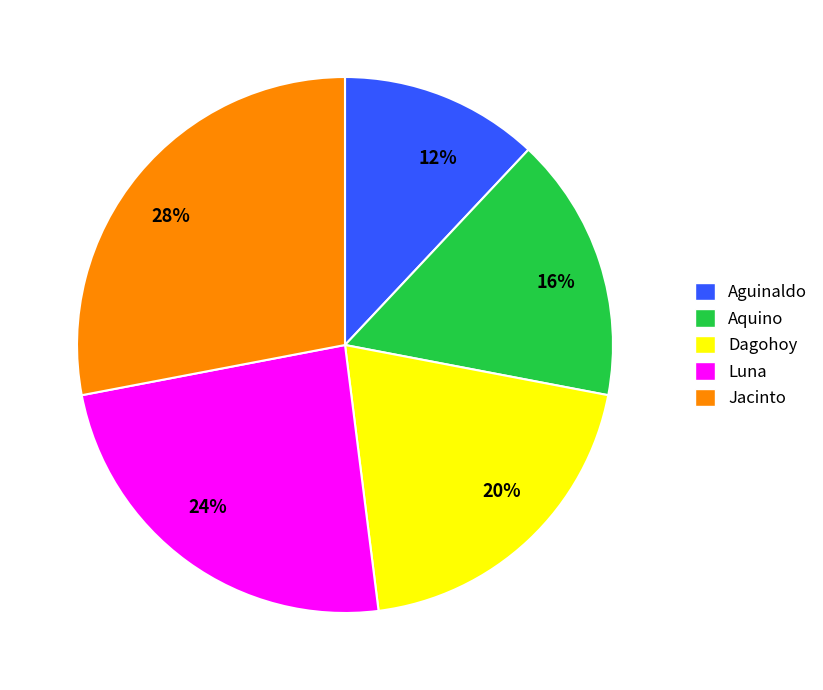

The Aguinaldo slice represents 3% of the pie. True or false?

False